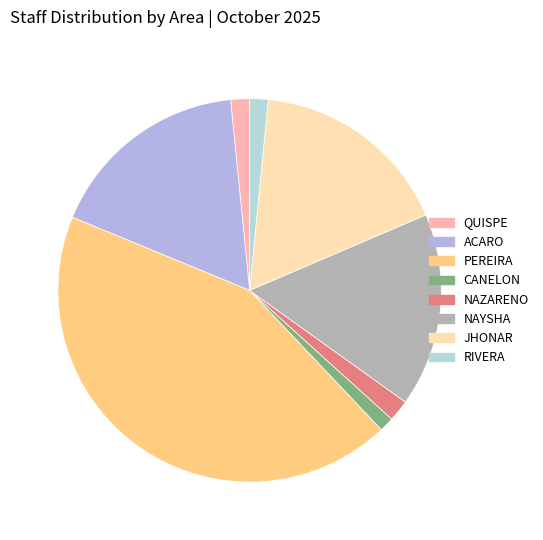

What is the largest slice in the pie chart?

PEREIRA